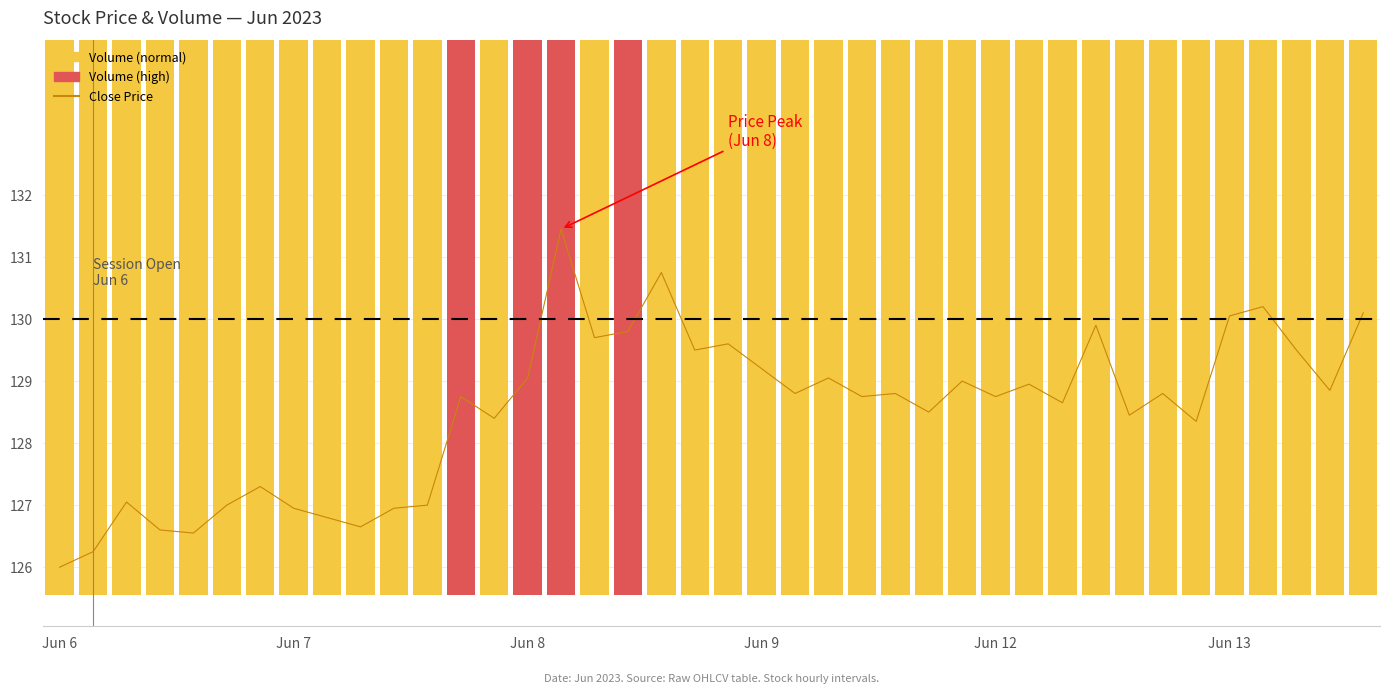

Does the chart contain stacked bars?

No